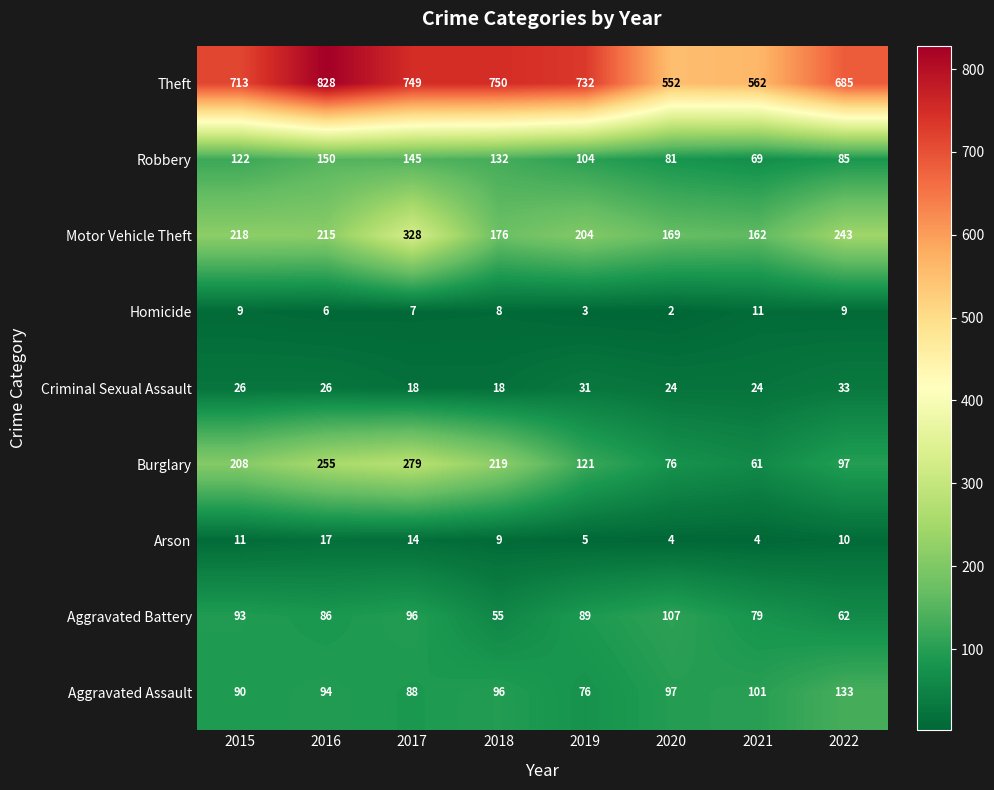

Which series has the largest total across all categories?

Theft